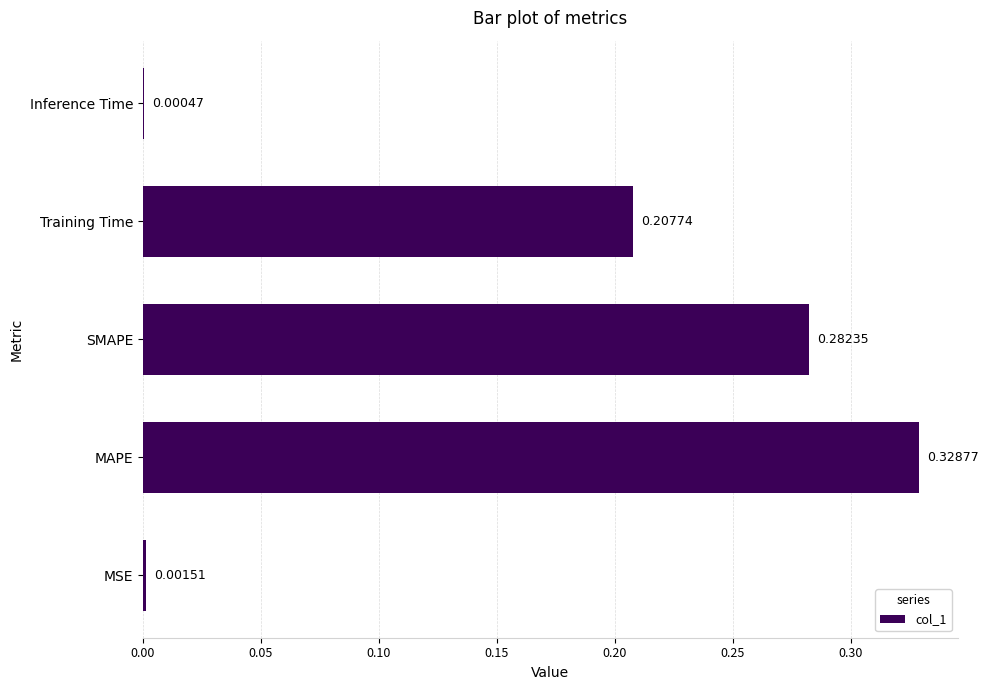

At which label is the value closest to 0?

Inference Time